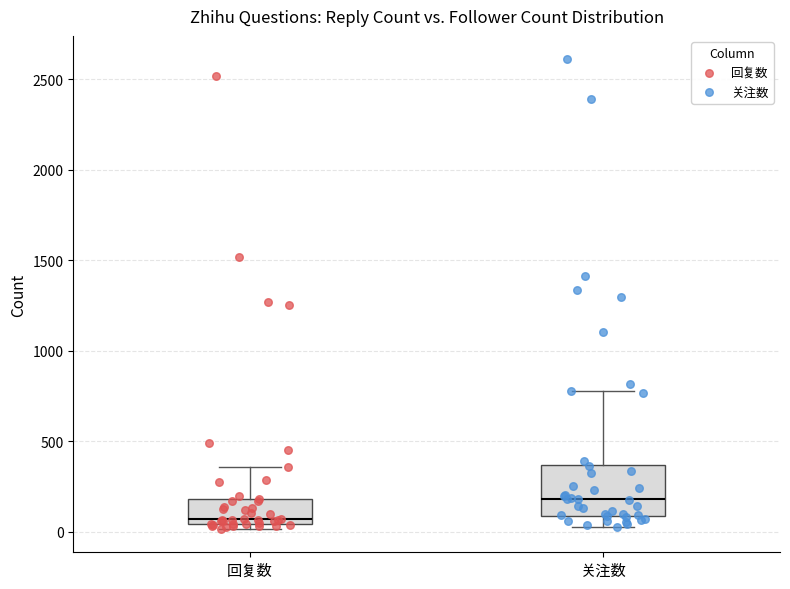

Reading left to right, transcribe this box plot: for each box, give where its median line is, the range the box spans, and where its two whiskers end, as read against the y-axis. The values are not printed on the chart, so give them approximately, as read against the axis.

回复数: median 50 (just above the box's lower edge), box 50 to 200, whiskers 0 to 350
关注数: median 200, box 100 to 350, whiskers 50 to 800